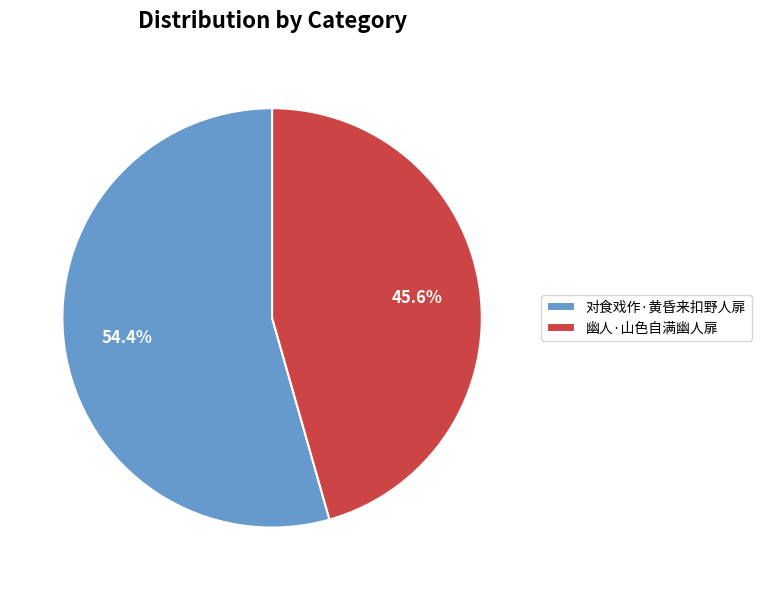

How much of the chart is everything except 对食戏作·黄昏来扣野人扉?

45.6%